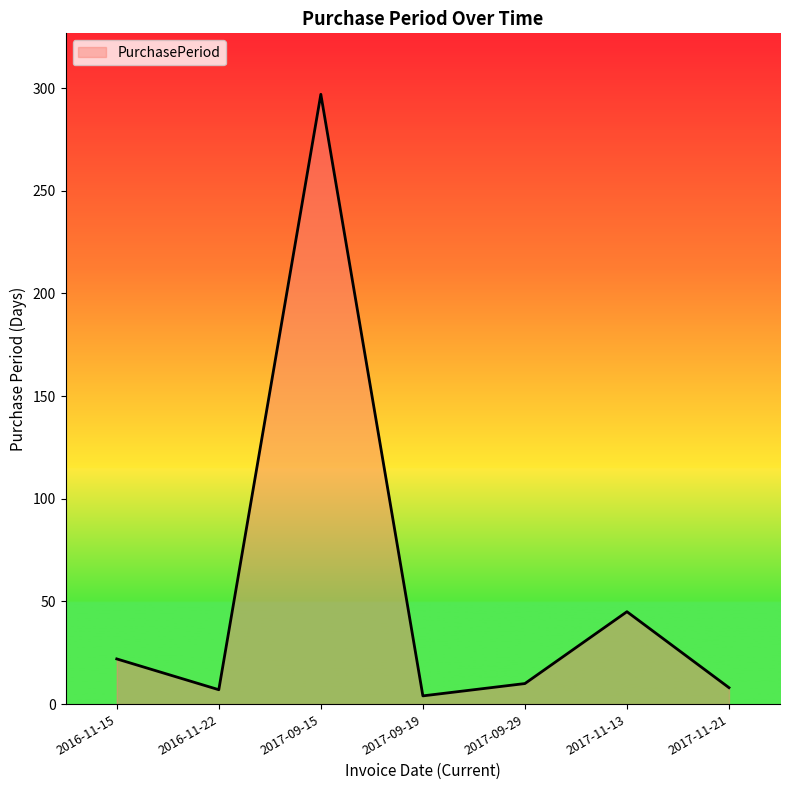

At which category does the data reach its first local valley?

2016-11-22